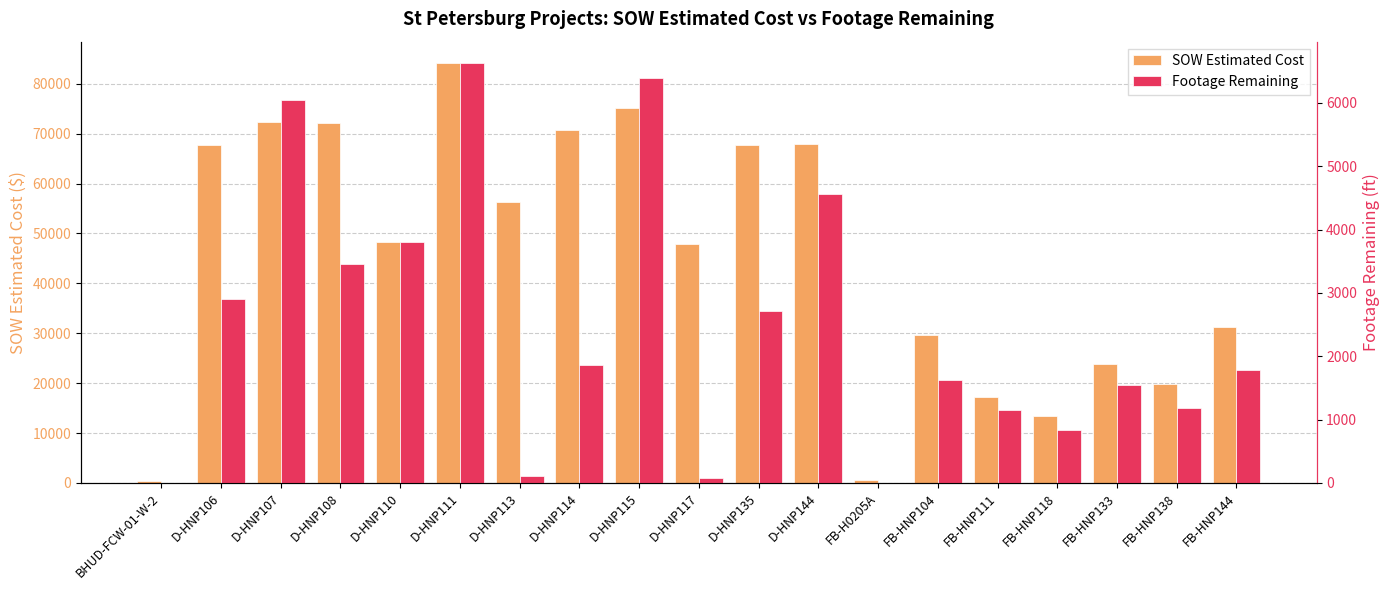

Rank the series by their average value, from highest to lowest.

SOW Estimated Cost, Footage Remaining